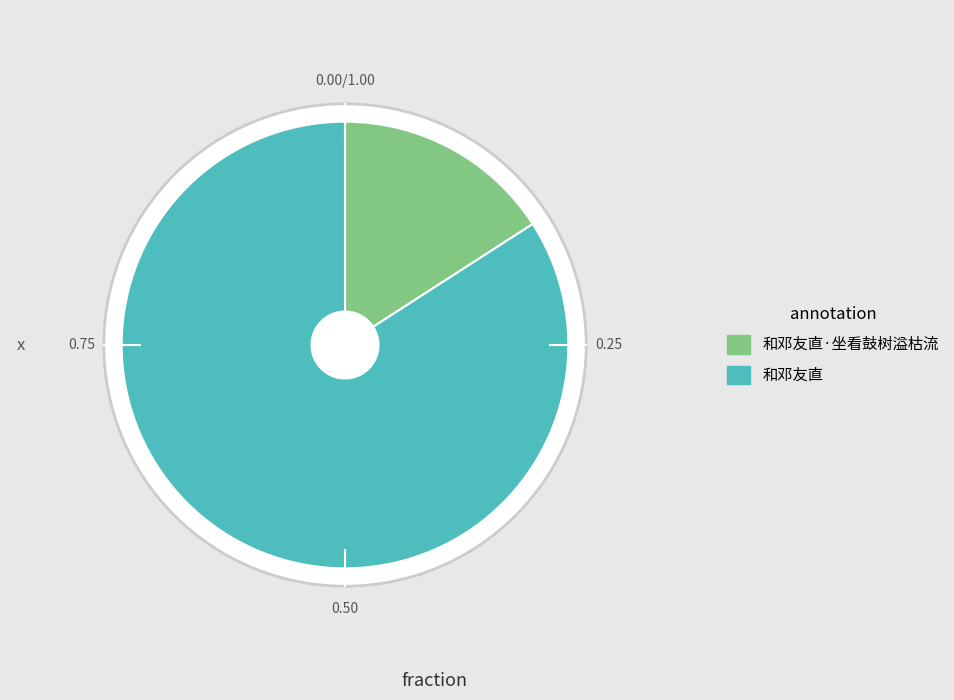

Combined, what portion of the pie is 和邓友直 and 和邓友直·坐看鼓树溢枯流?

100.0%